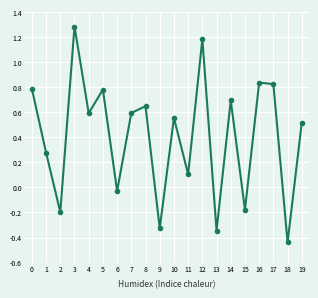

What is the value of the 20th point from the left?

0.5